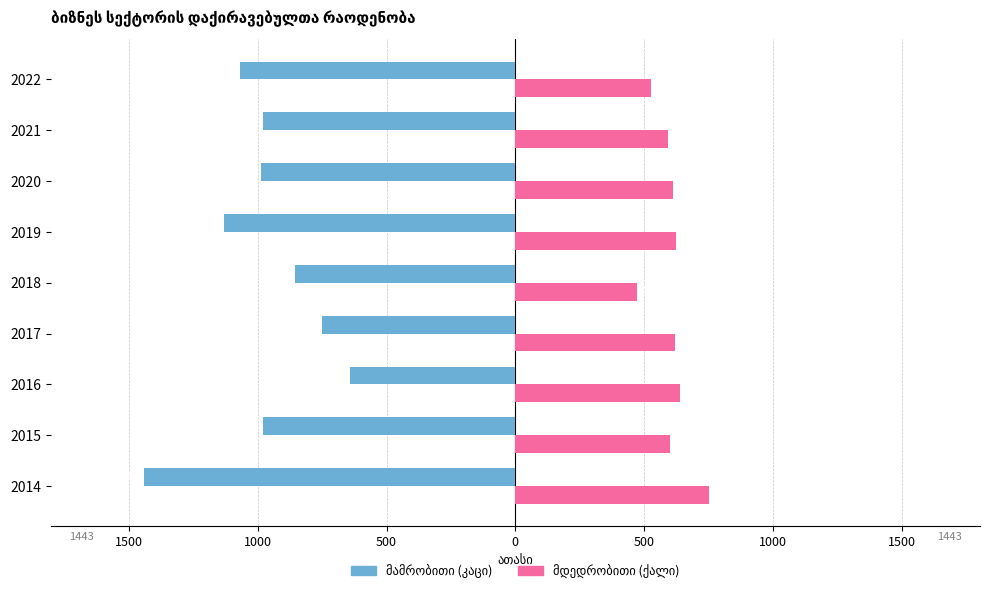

Count the number of categories in the chart.

9